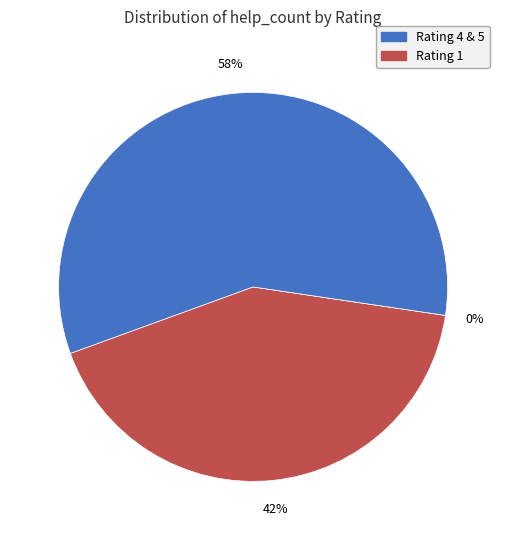

Is the sum of 5 and 1 greater than half?

Yes